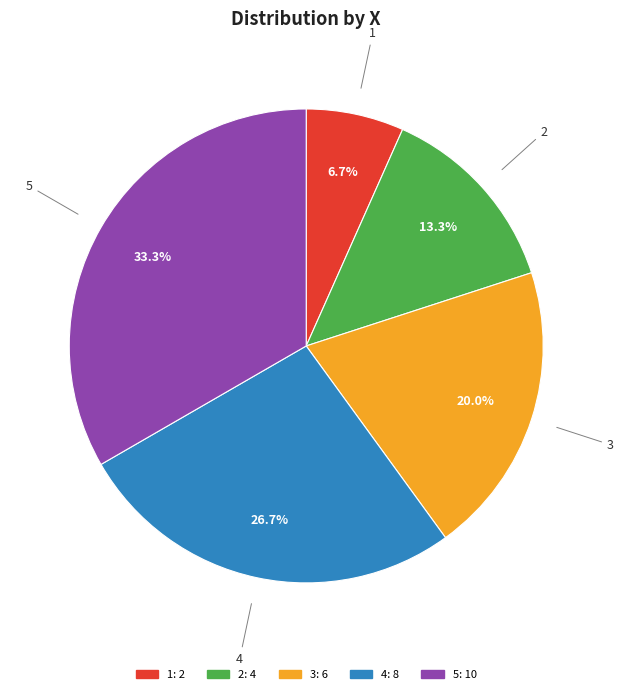

Rank the categories by value from lowest to highest.

1, 2, 3, 4, 5